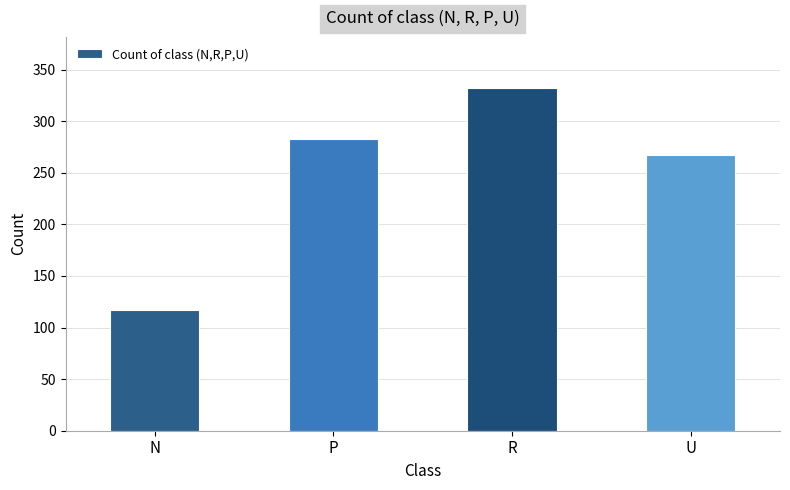

Which label corresponds to the smallest value in the chart?

N